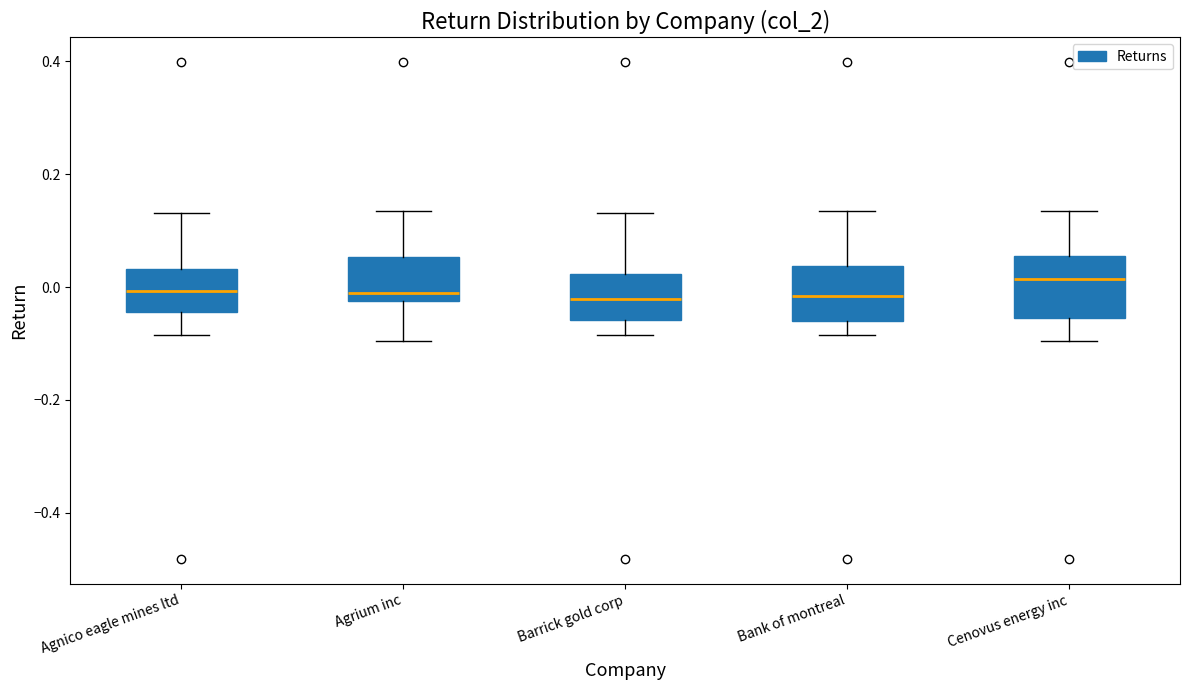

Reading left to right, transcribe this box plot: for each box, give where its median line is, the range the box spans, and where its two whiskers end, as read against the y-axis. The values are not printed on the chart, so give them approximately, as read against the axis.

Agnico eagle mines ltd: median 0.00, box -0.04 to 0.04, whiskers -0.08 to 0.14
Agrium inc: median -0.02 (just above the box's lower edge), box -0.02 to 0.06, whiskers -0.10 to 0.14
Barrick gold corp: median -0.02, box -0.06 to 0.02, whiskers -0.08 to 0.14
Bank of montreal: median -0.02, box -0.06 to 0.04, whiskers -0.08 to 0.14
Cenovus energy inc: median 0.02, box -0.06 to 0.06, whiskers -0.10 to 0.14